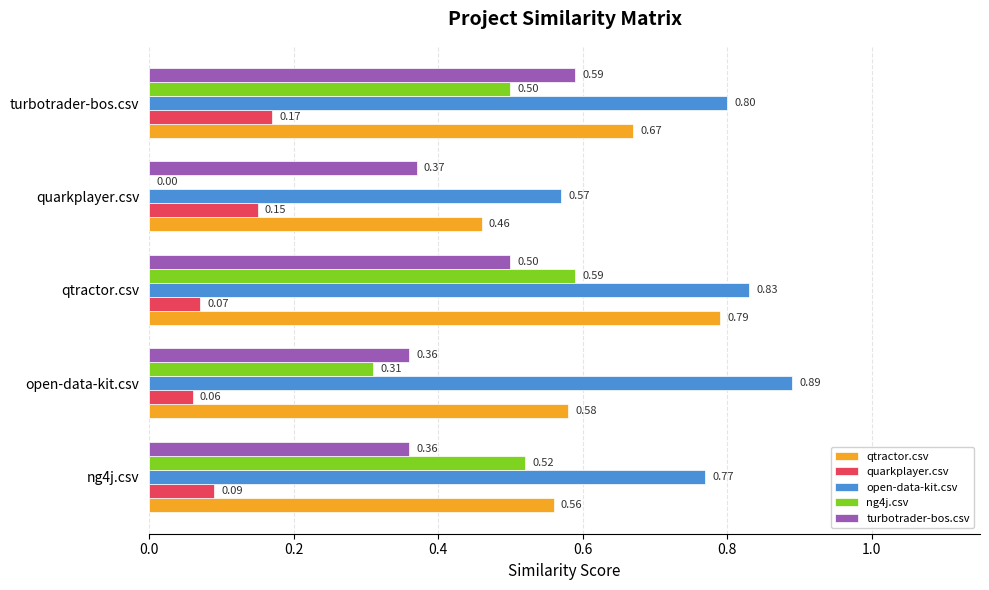

What is the sum of all quarkplayer.csv values?

0.5